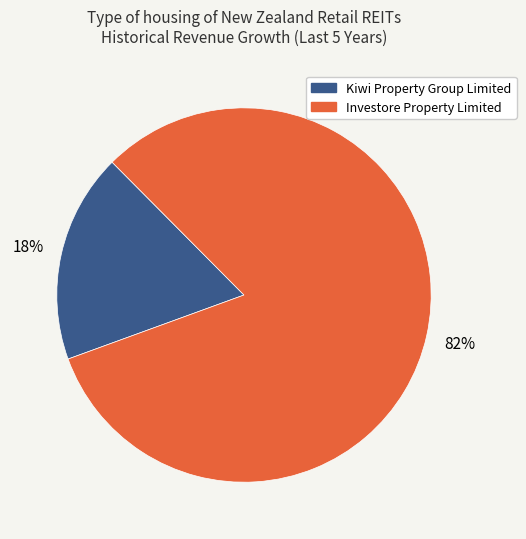

To the nearest percent, what is the difference between the largest and smallest slice percentages?

64%